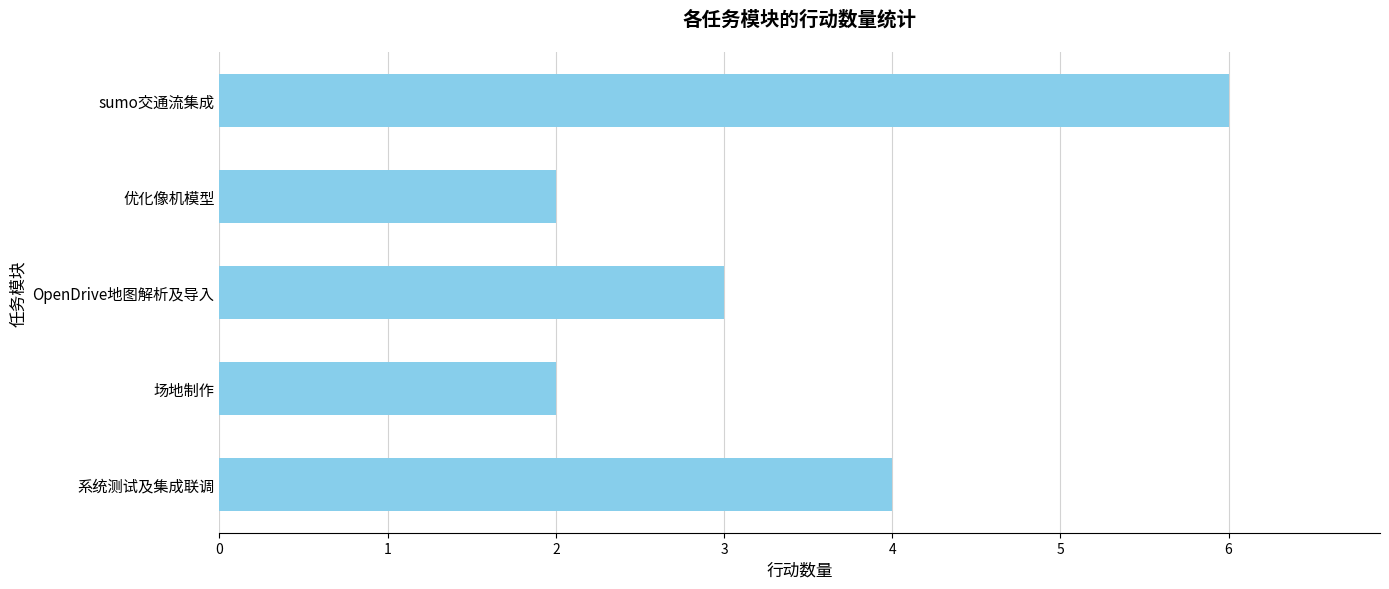

Approximately how many times larger is the value at OpenDrive地图解析及导入 compared to 场地制作?

1.5